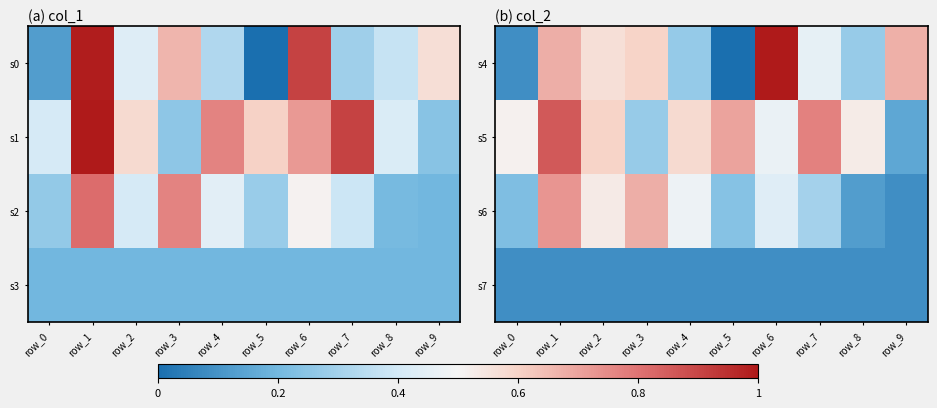

At how many categories does at least one series exceed 0?

10